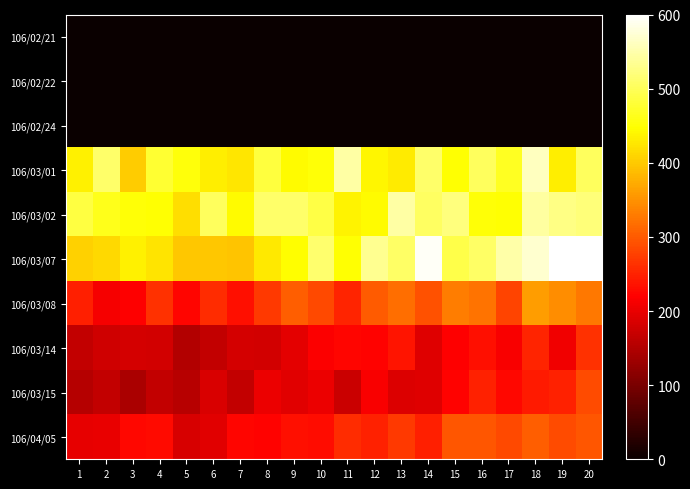

List the series in order of their peak value, highest first.

row_5, row_3, row_4, row_6, row_9, row_8, row_7, row_2, row_1, row_0